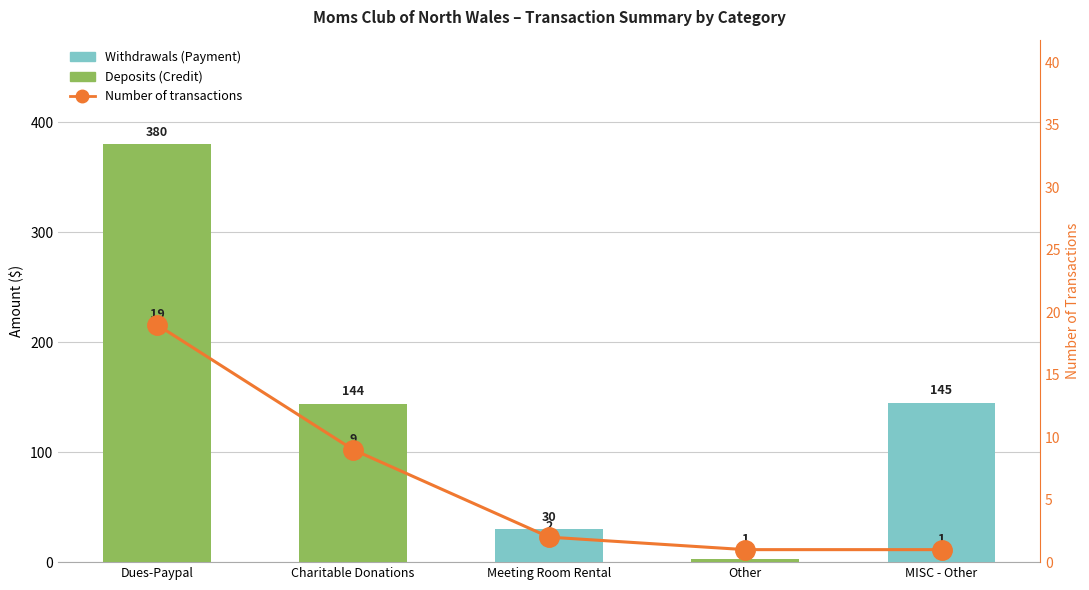

Rank the categories by Number of transactions value from lowest to highest.

Other, MISC - Other, Meeting Room Rental, Charitable Donations, Dues-Paypal